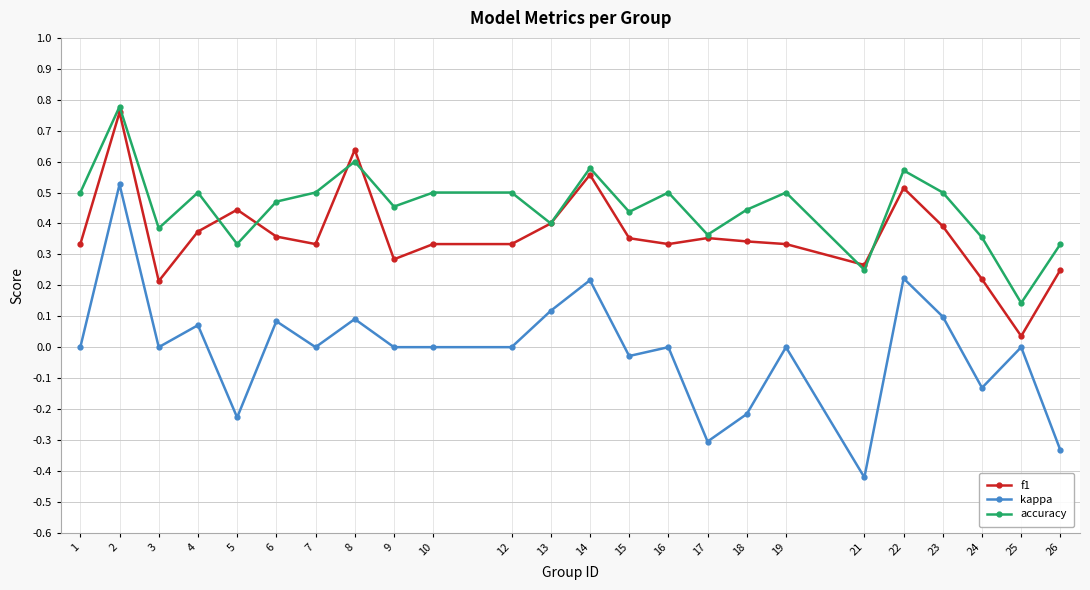

At which category does f1 reach its first local valley?

3